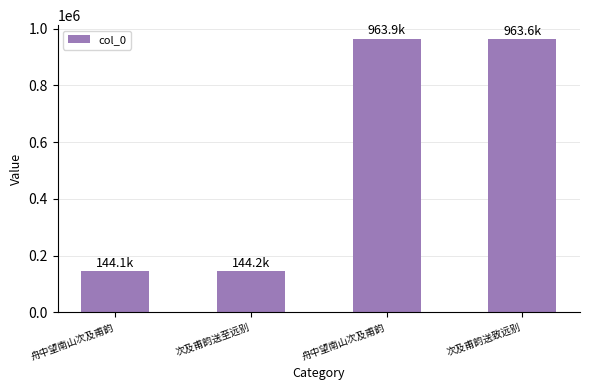

What is the value of the 2nd bar from the left?

144184